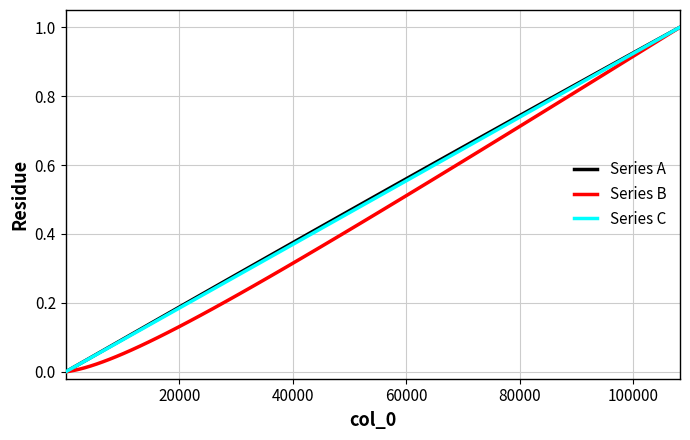

What is the maximum value shown in the chart?

1.0